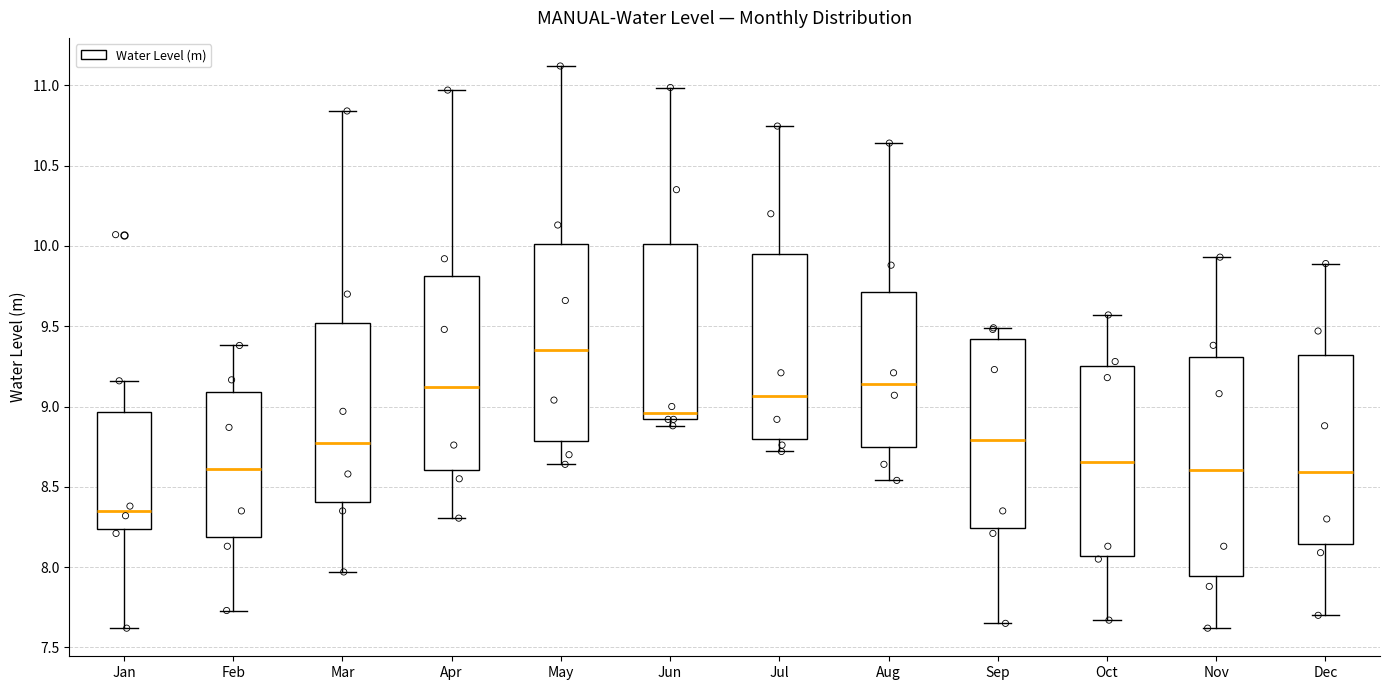

Which box's median line is the lowest?

Jan